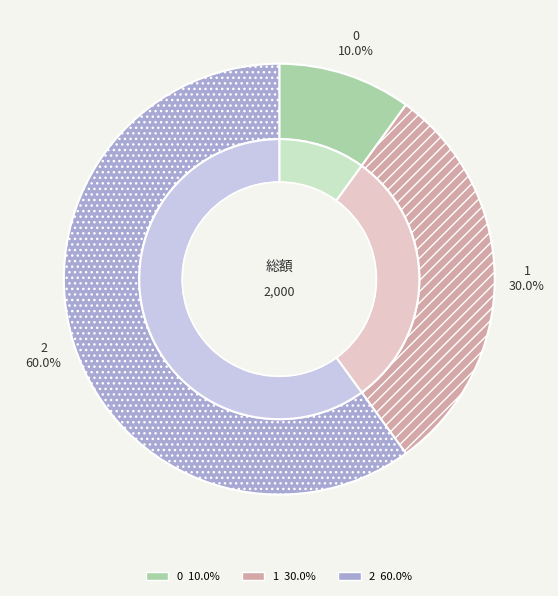

What percentage is the 1 slice, to the nearest percent?

30%